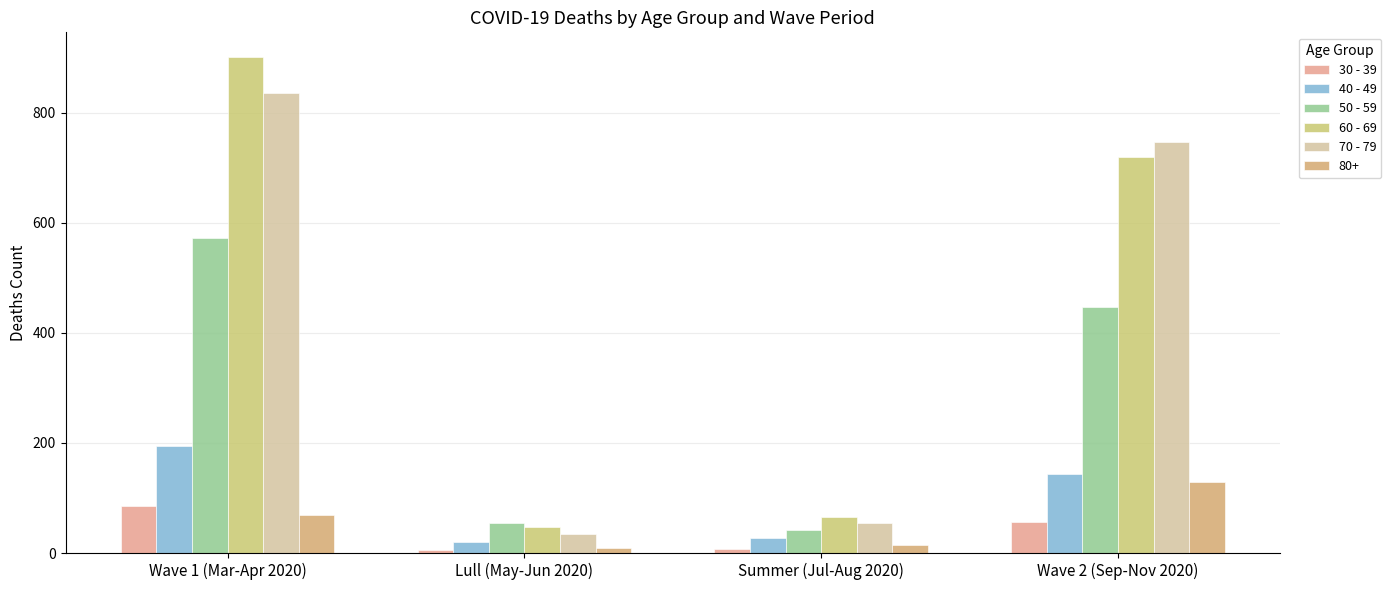

What is the label of the 2nd bar from the left?

Lull (May-Jun 2020)